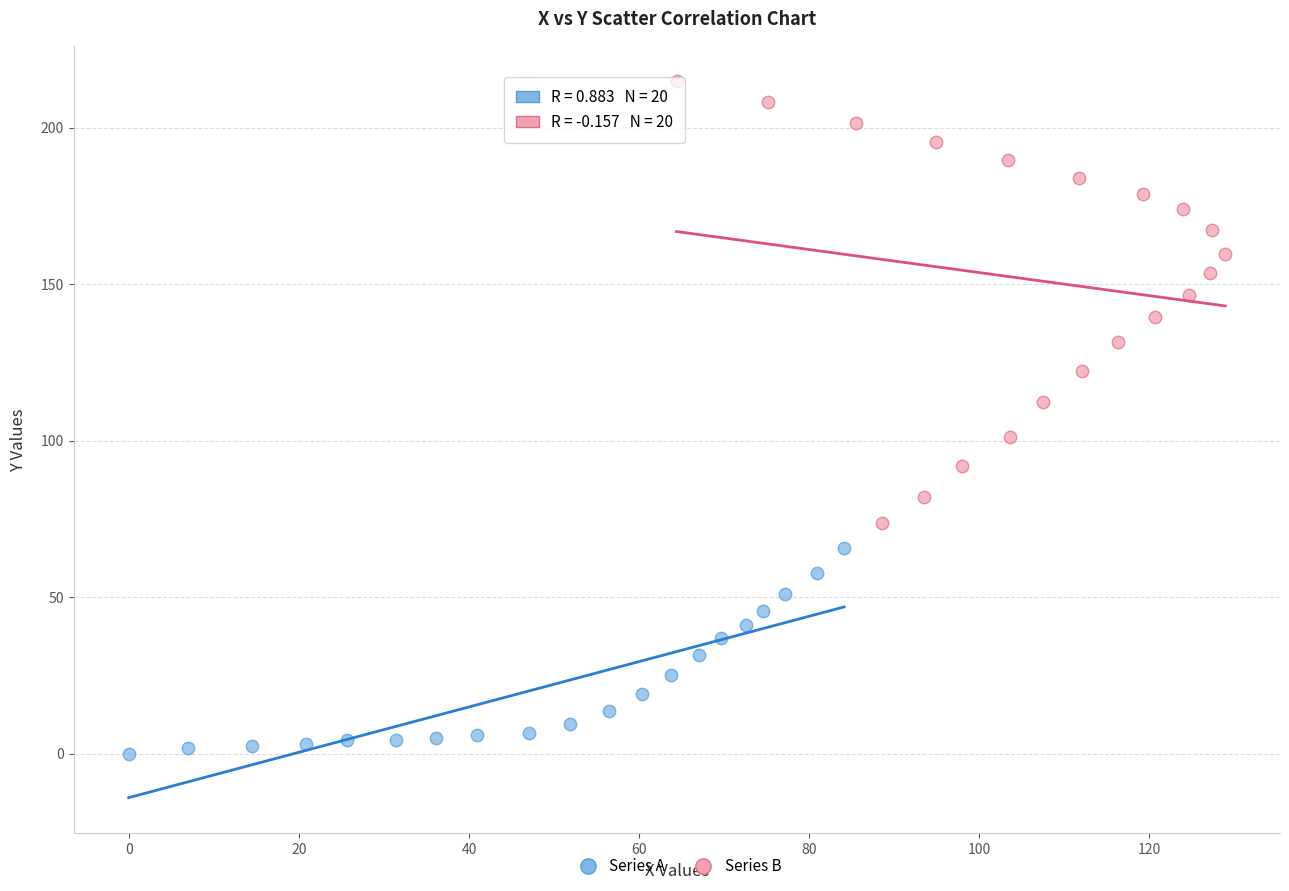

What are all the series names shown in the legend?

Series A, Series B